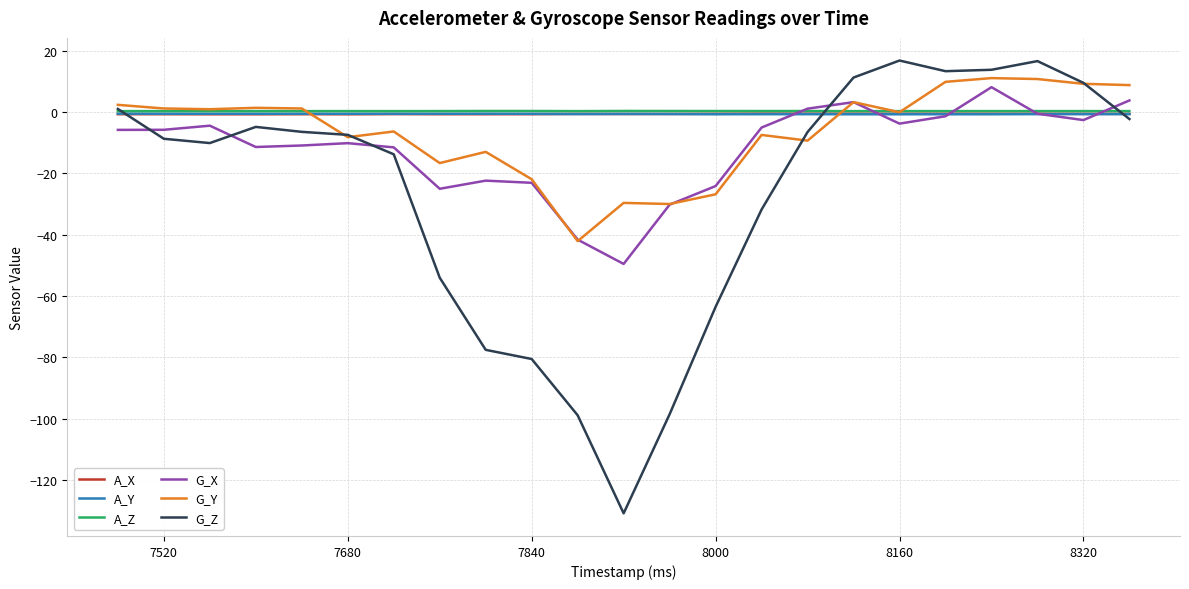

True or false: G_Z and A_X intersect in this chart.

True